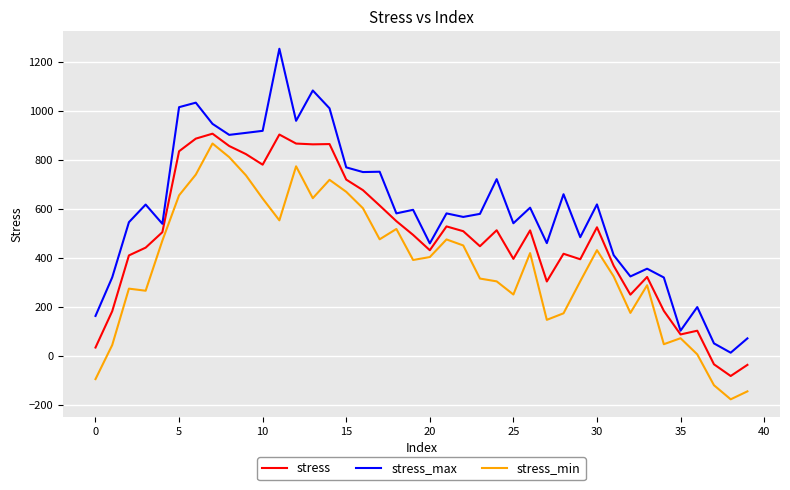

Which series has the largest total across all categories?

stress_max